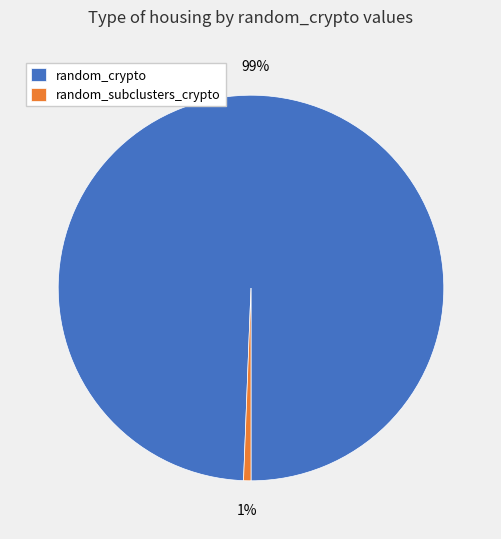

Count the number of slices in the pie.

2